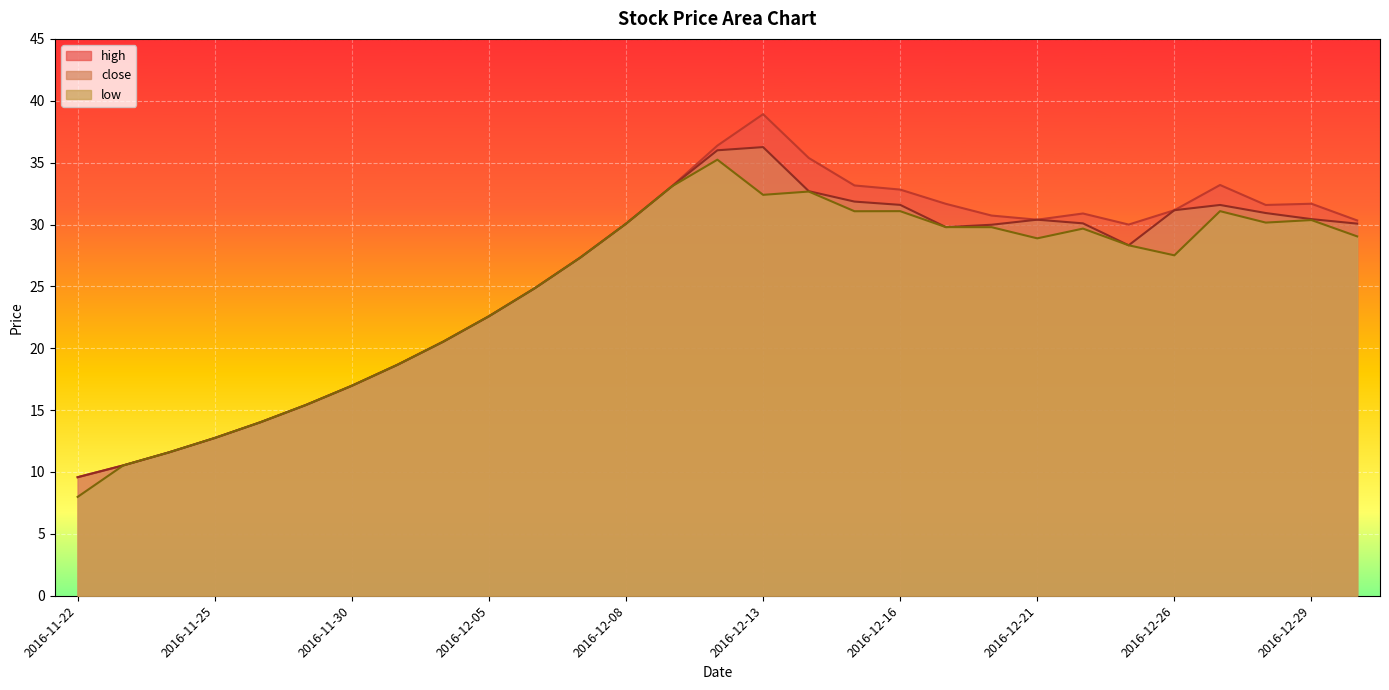

What is the label of the 20th point from the left?

2016-12-19